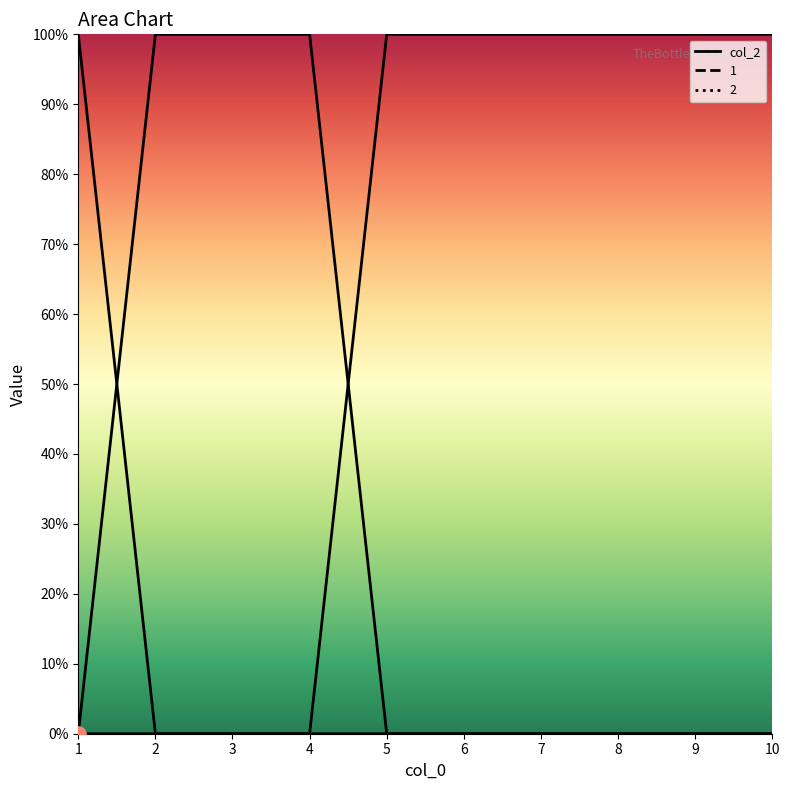

At which category is the sum across all series the highest?

1